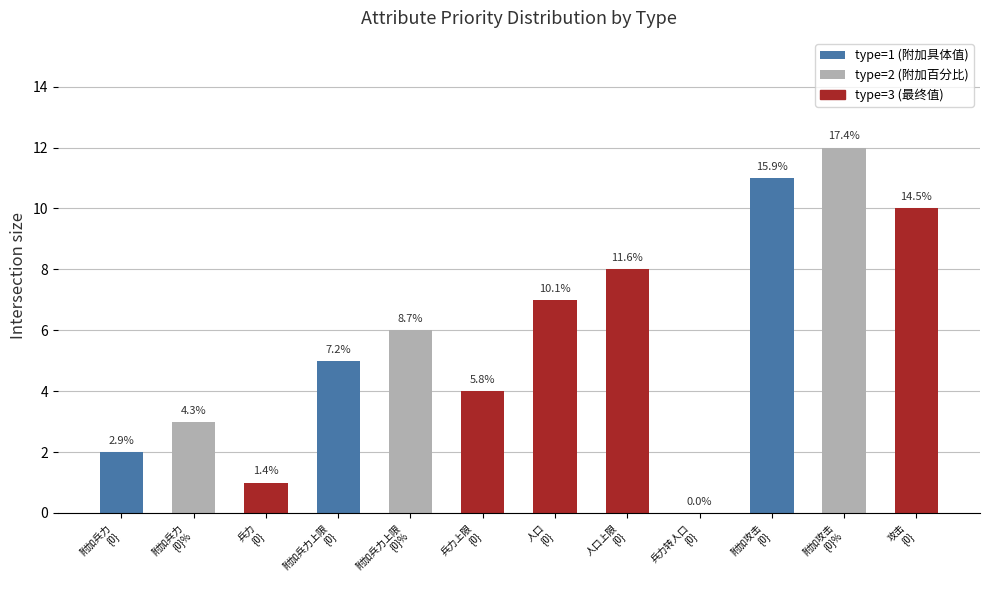

At which category does the chart reach its minimum across all series?

兵力转人口
{0}